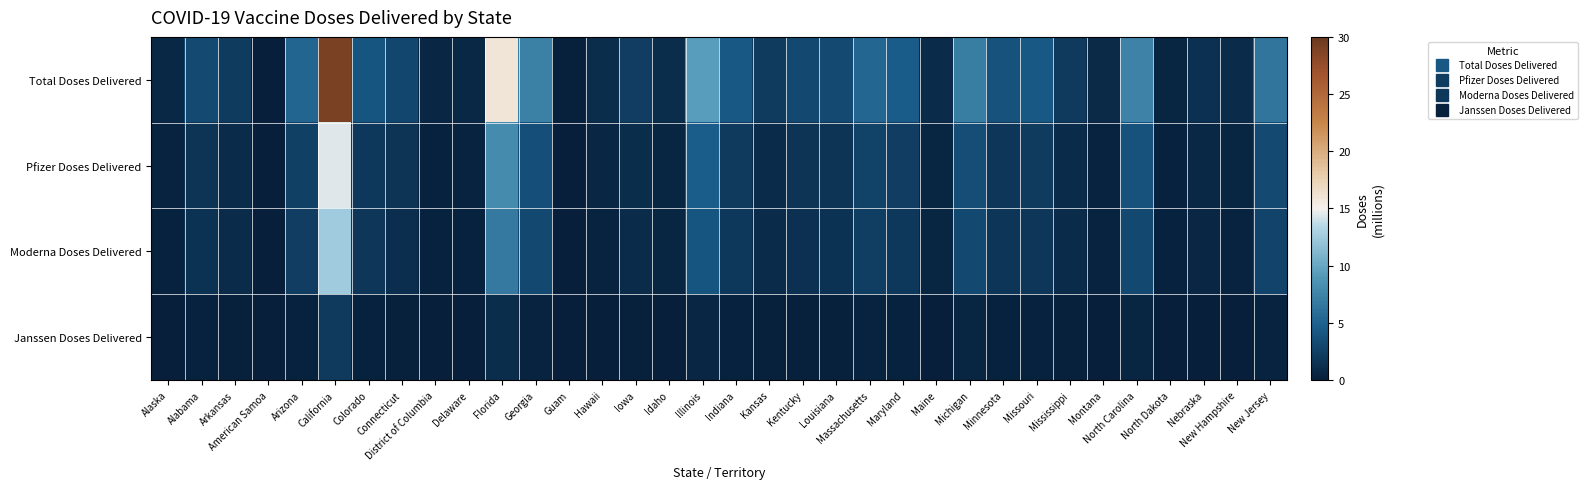

At which category does the chart reach its minimum across all series?

American Samoa